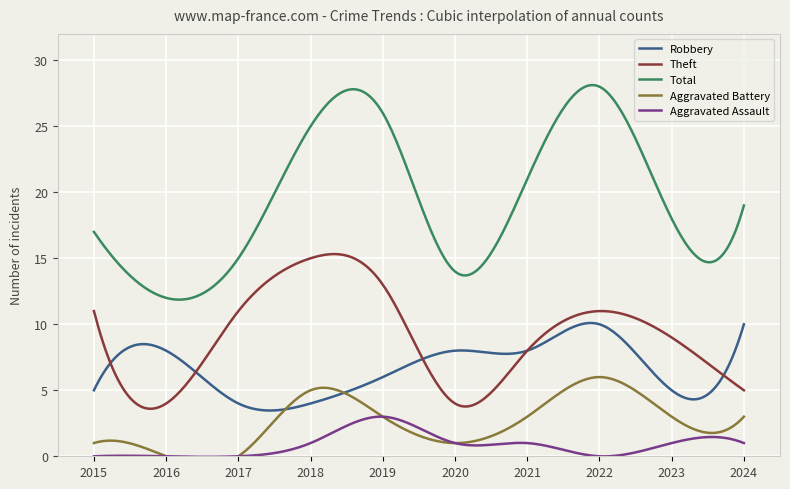

List the series in order of their peak value, lowest first.

Aggravated Assault, Aggravated Battery, Robbery, Theft, Total